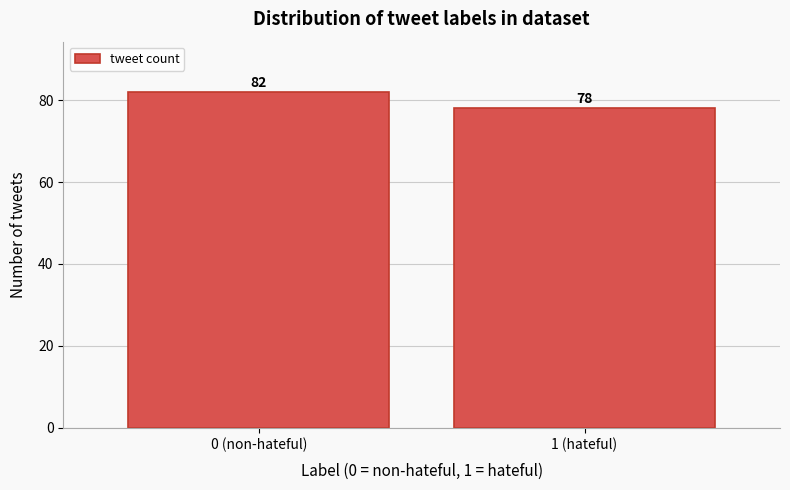

Reading left to right, list all the values displayed in this chart.

82	78